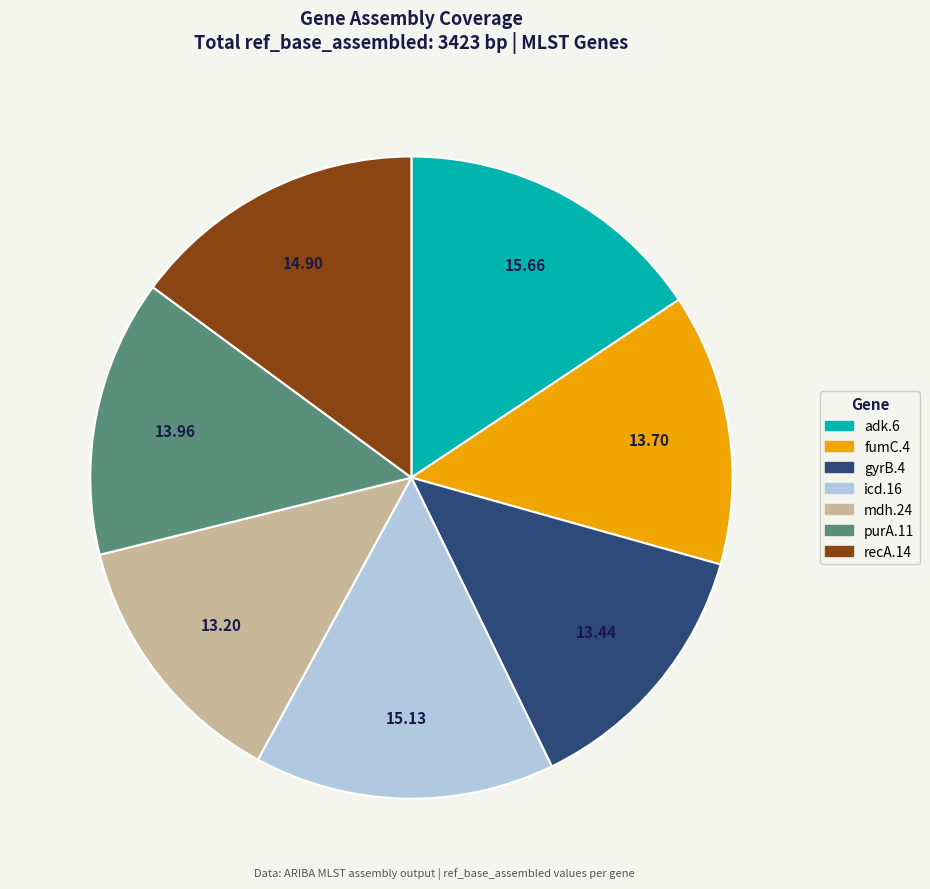

Do purA.11 and recA.14 together represent more than half of the pie?

No